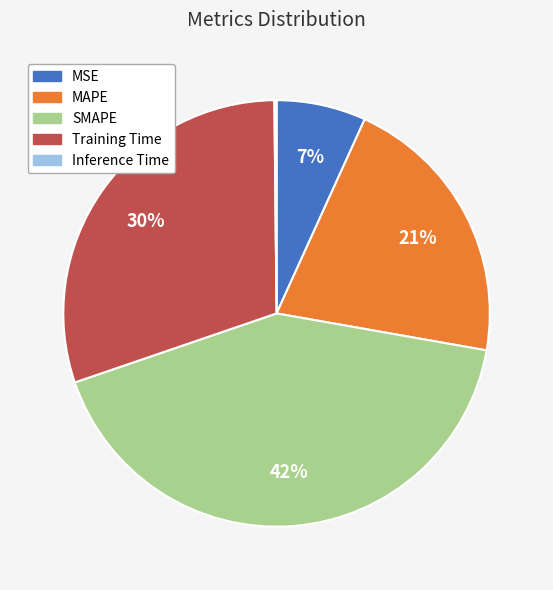

What is the largest slice in the pie chart?

SMAPE